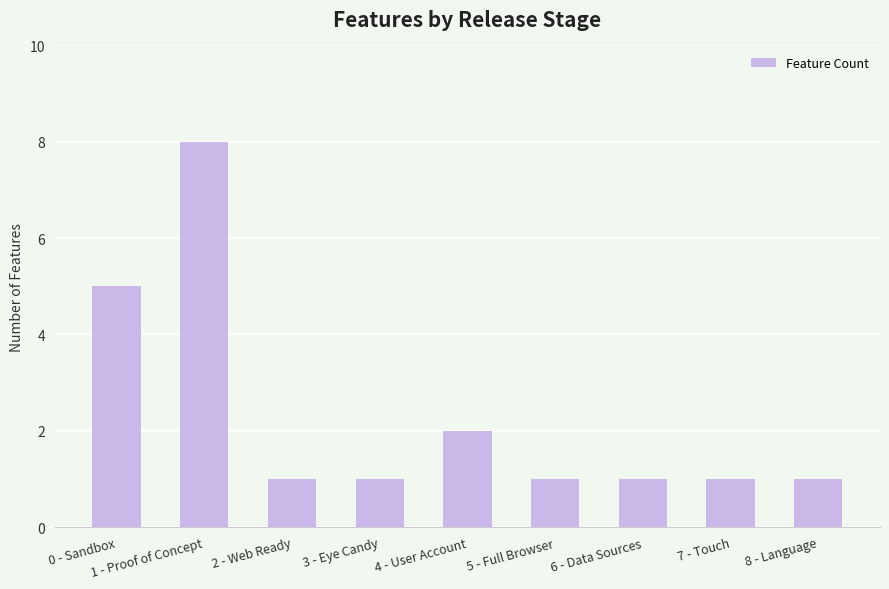

Between 6 - Data Sources and 0 - Sandbox, which is larger?

0 - Sandbox